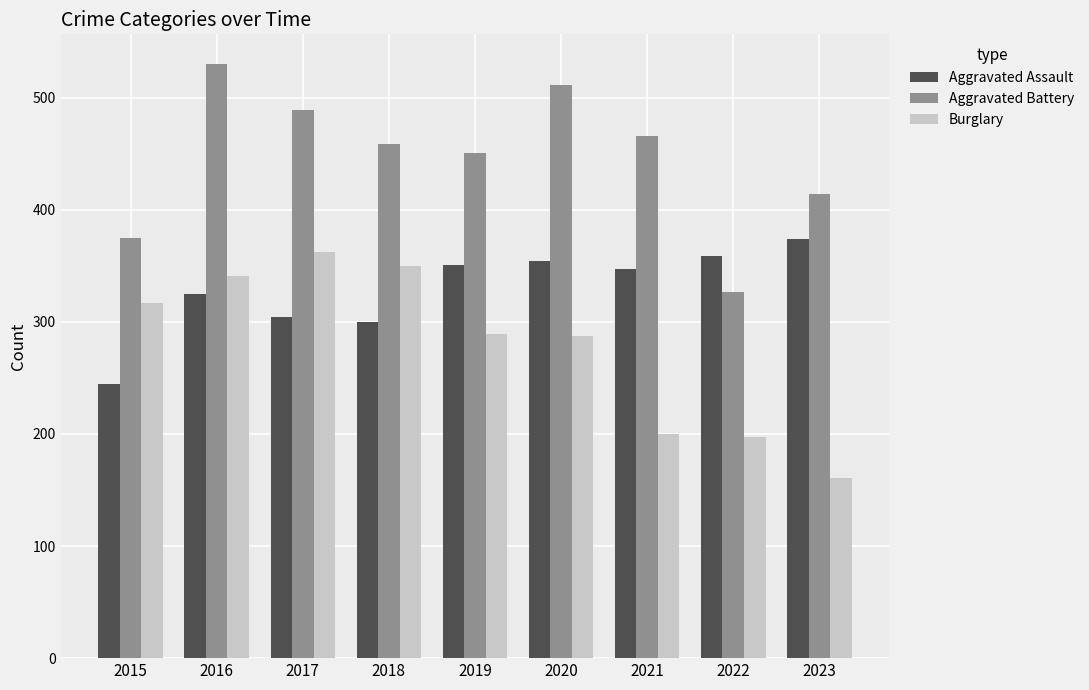

What is the value of the Aggravated Battery bar at the 4th from the left?

459